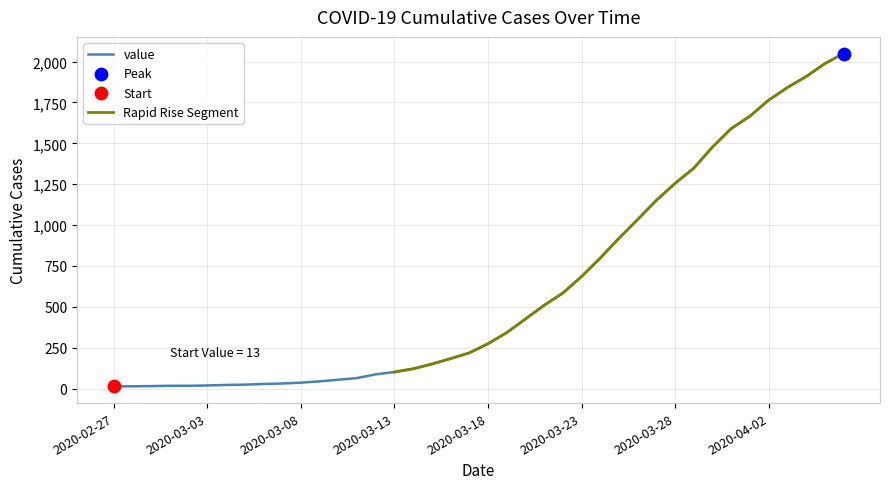

Between 2020-04-04 and 2020-03-20, which is larger?

2020-04-04